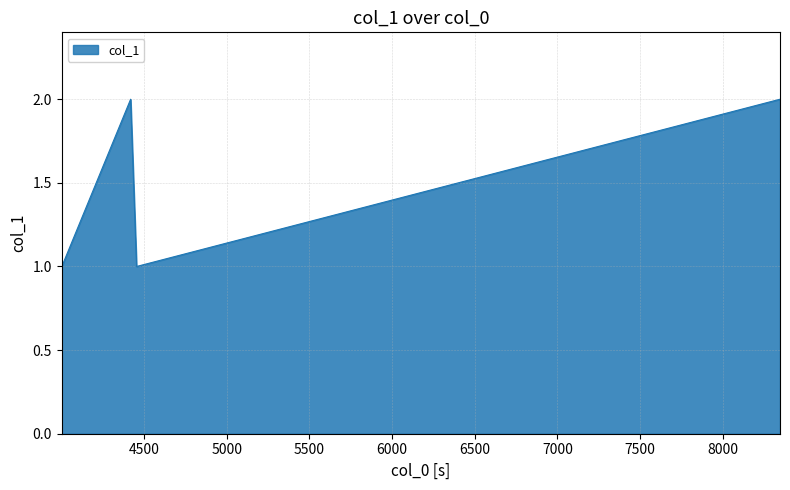

How many interior local peaks (higher than both neighbors) does the data have?

1